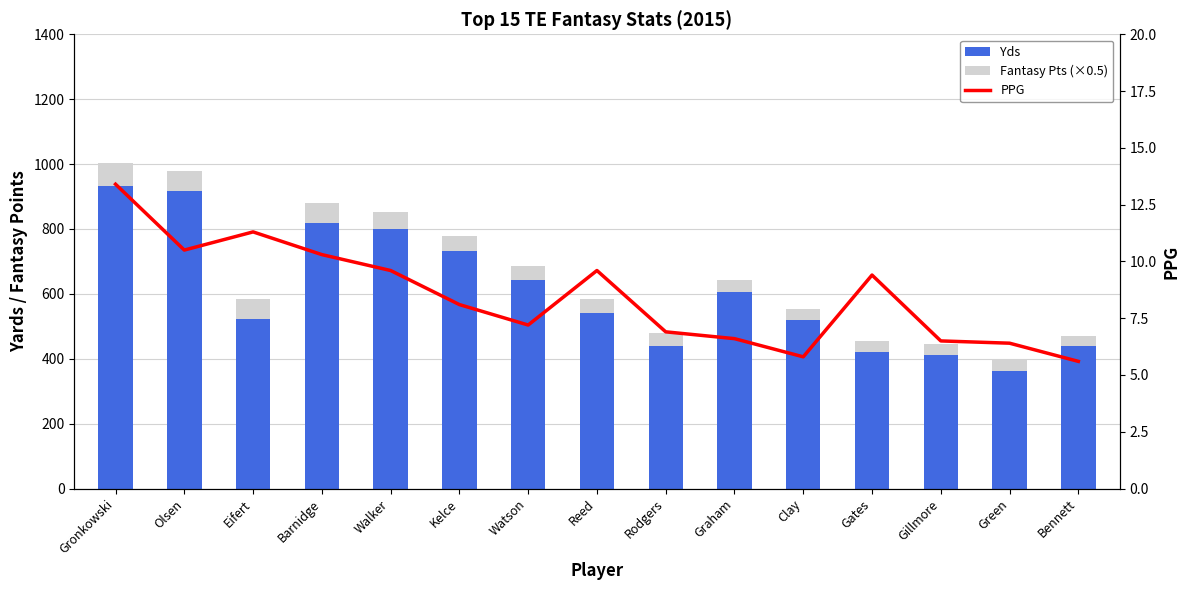

Does the chart contain any negative values?

No